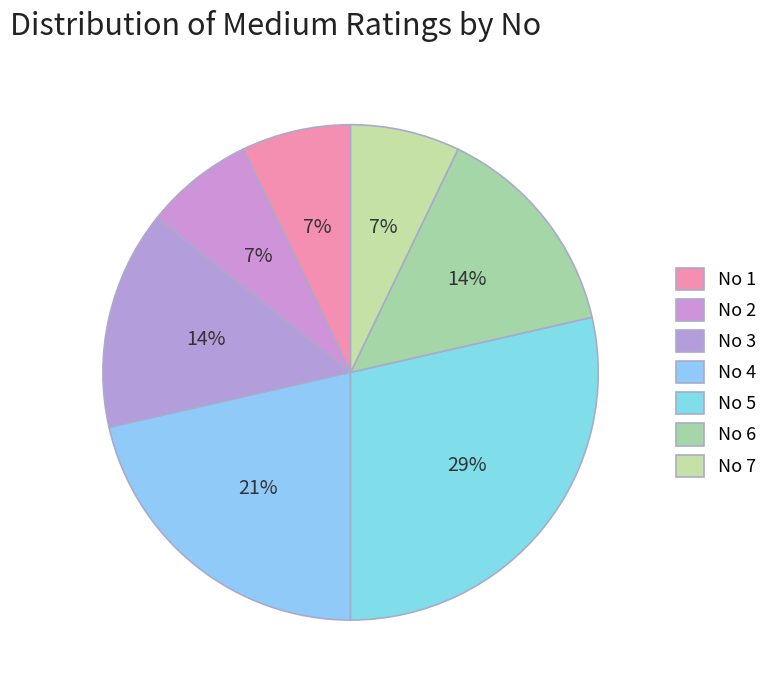

Count the number of slices in the pie.

7